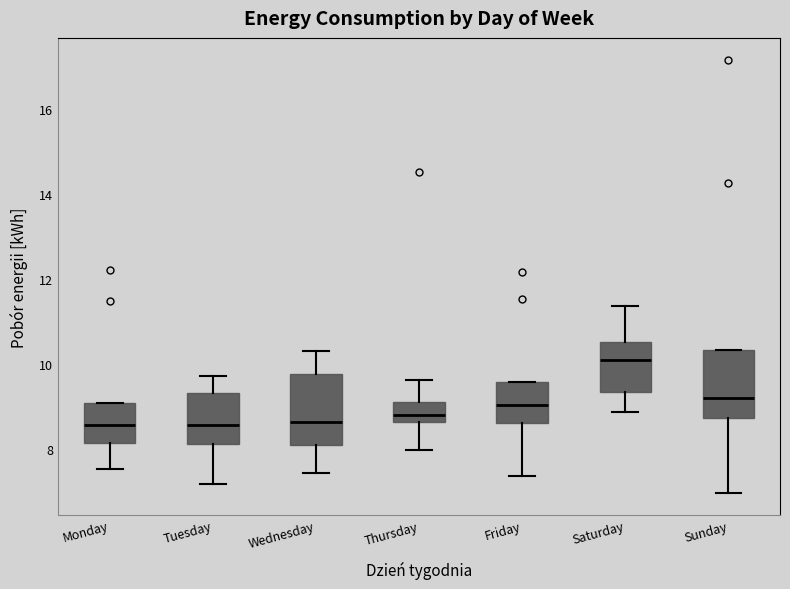

Reading left to right, read every box against the y-axis: the position of its median line, the range the box covers, and the ends of its whiskers. The values are not printed on the chart, so give them approximately, as read against the axis.

Monday: median 8.6, box 8.2 to 9.2, whiskers 7.6 to 9.2
Tuesday: median 8.6, box 8.2 to 9.4, whiskers 7.2 to 9.8
Wednesday: median 8.6, box 8.2 to 9.8, whiskers 7.4 to 10.4
Thursday: median 8.8, box 8.6 to 9.2, whiskers 8.0 to 9.6
Friday: median 9.0, box 8.6 to 9.6, whiskers 7.4 to 9.6
Saturday: median 10.2, box 9.4 to 10.6, whiskers 8.8 to 11.4
Sunday: median 9.2, box 8.8 to 10.4, whiskers 7.0 to 10.4